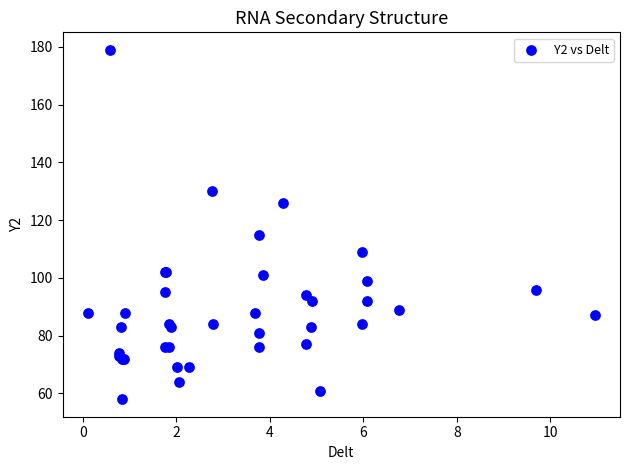

What Y value in the scatter plot is closest to 118?

115